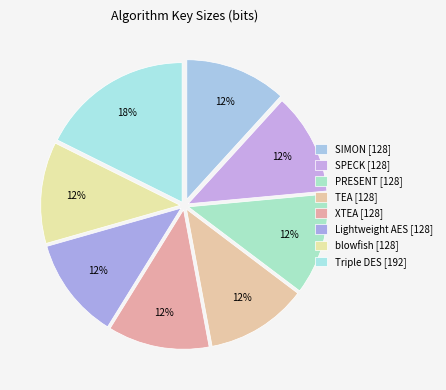

What percentage do PRESENT and blowfish together represent?

23.5%